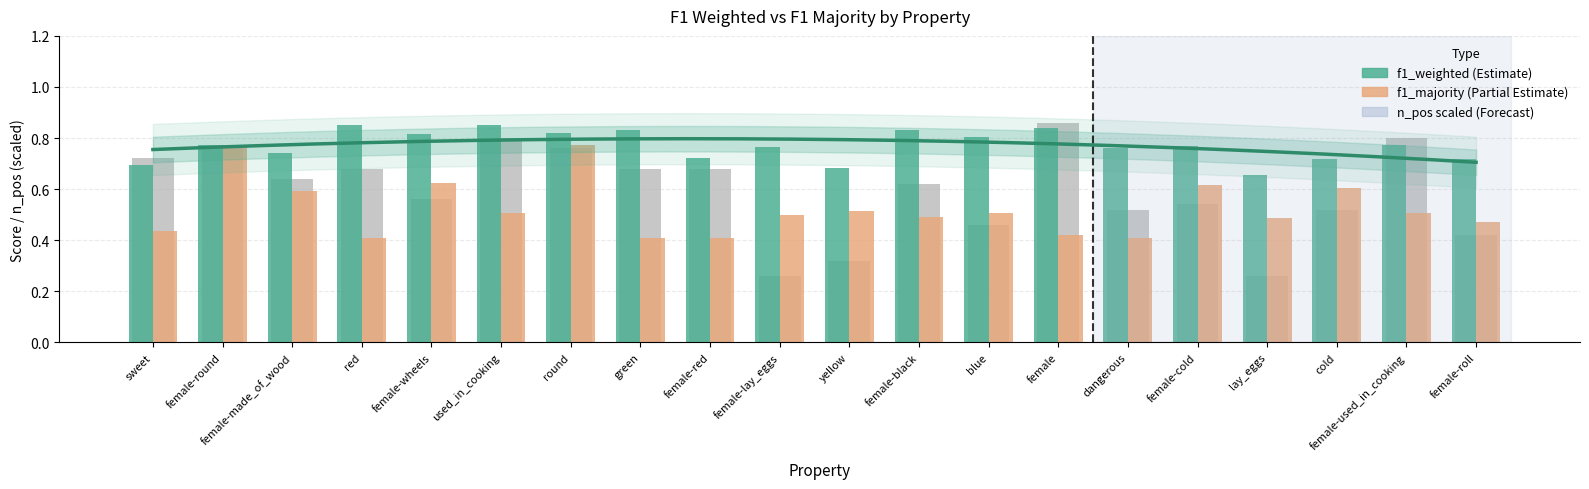

Which series has the largest total across all categories?

f1_weighted